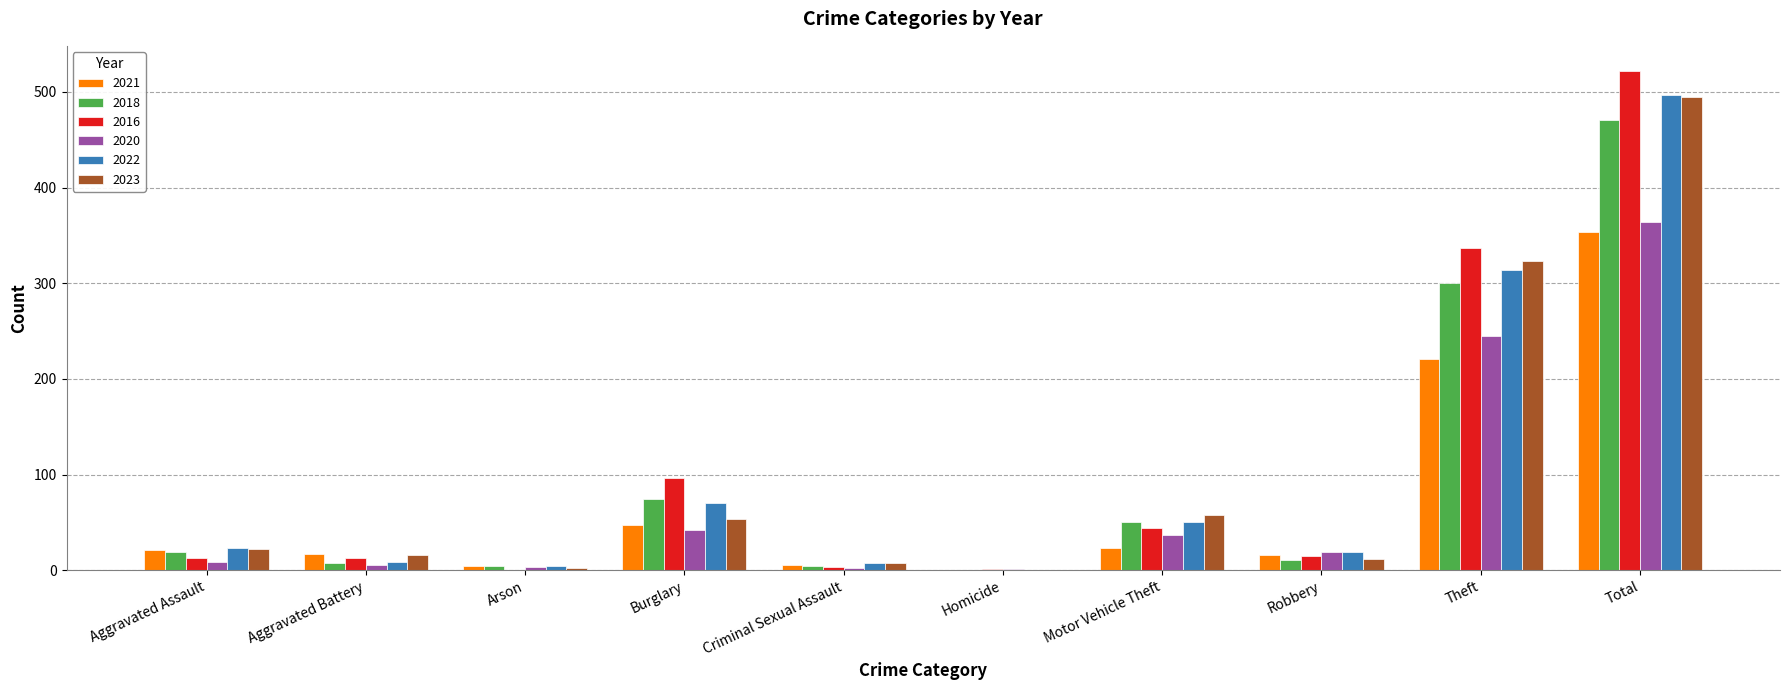

Between Aggravated Battery and Arson, which series saw the biggest shift?

2023